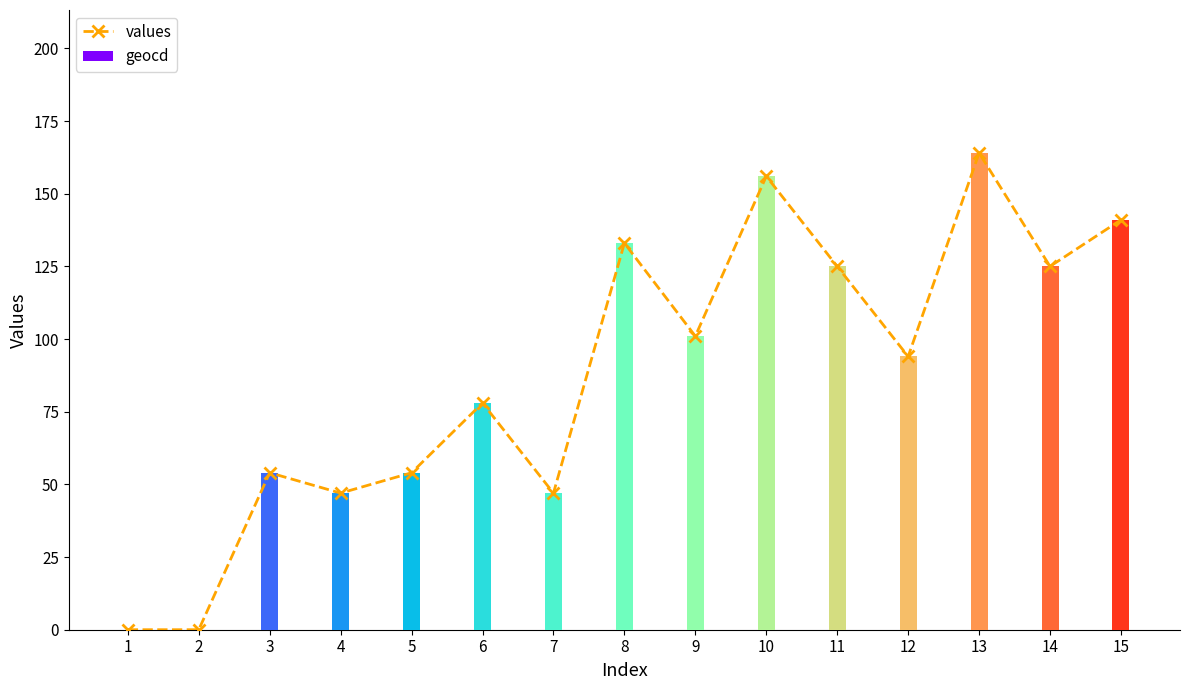

What is the change in value from 5 to 7?

-7